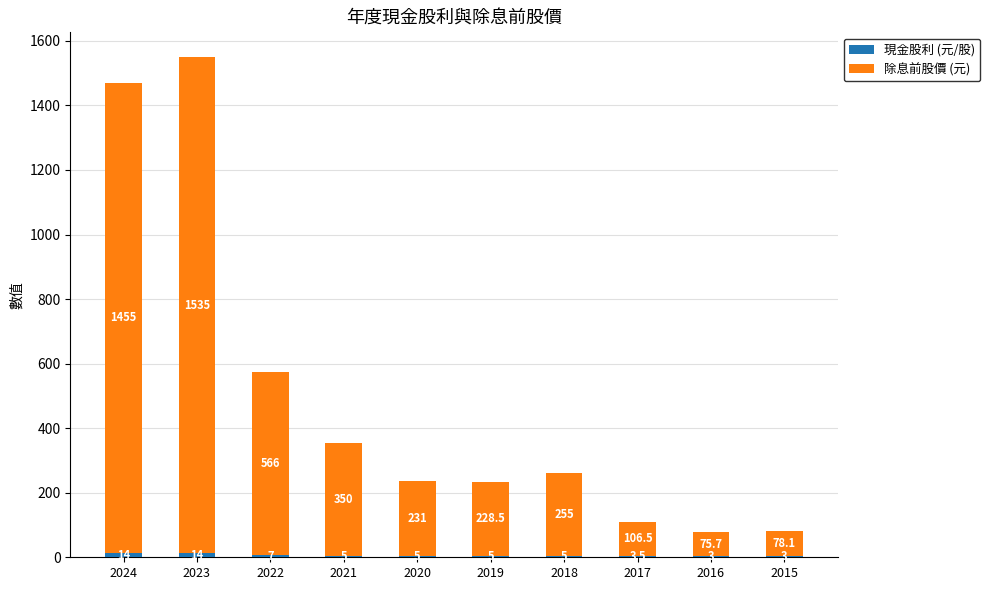

How many distinct data groups are displayed?

2